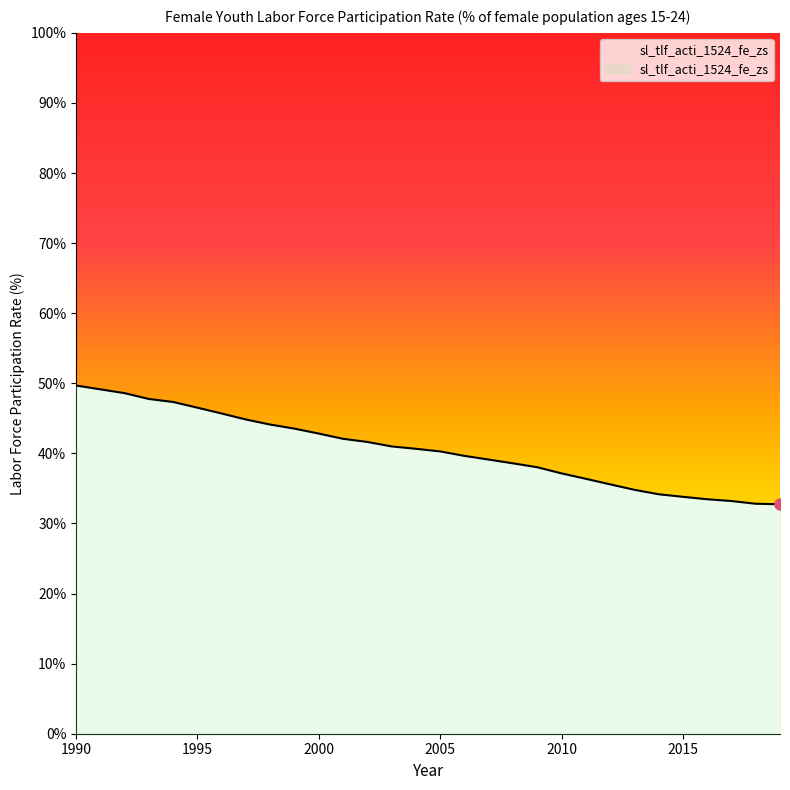

What is the difference between the maximum and minimum values?

16.9